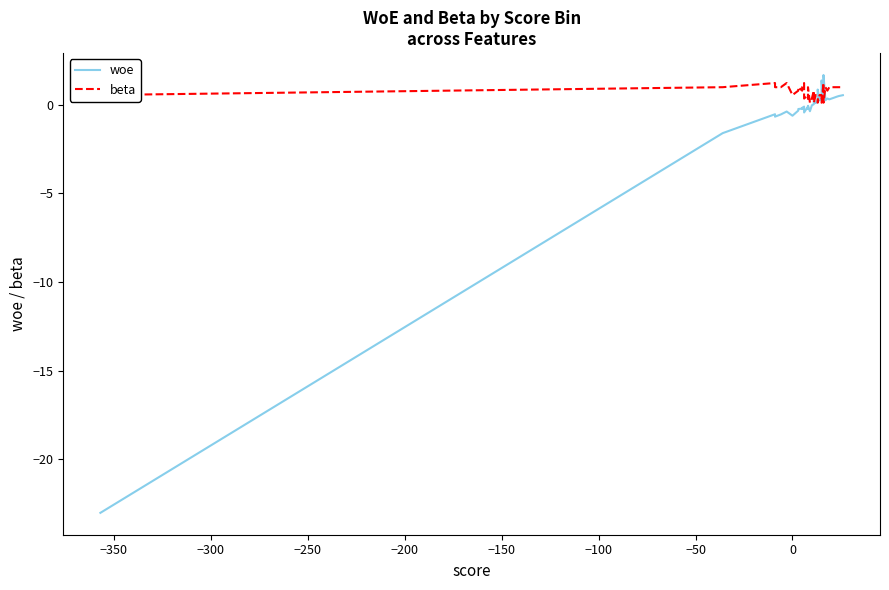

Reading left to right, what are all the values shown in this chart?

woe: -23.0	-1.6	-0.5	-0.7	-0.5	-0.4	-0.6	-0.3	-0.2	-0.2	-0.2	-0.2	-0.1	-0.4	-0.1	-0.2	-0.1	-0.1	-0.4	-0.0	0.0	0.3	0.1	0.3	0.3	0.9	0.2	0.3	0.5	1.4	0.2	0.2	1.7	0.3	0.4	0.3	0.4	0.5	0.5	0.5
beta: 0.6	1.0	1.2	1.0	1.0	1.2	0.6	0.8	1.0	0.8	0.8	1.0	1.2	0.4	0.6	0.4	1.0	1.0	0.1	0.4	0.8	0.1	0.6	0.4	0.4	0.1	0.6	0.6	0.4	0.1	1.2	1.0	0.1	1.0	0.8	1.0	1.0	1.0	1.0	1.0